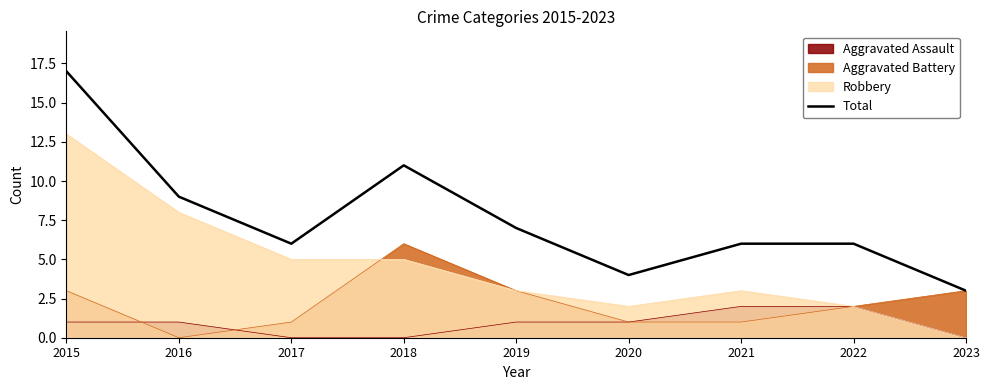

How many lines are shown in the chart?

4